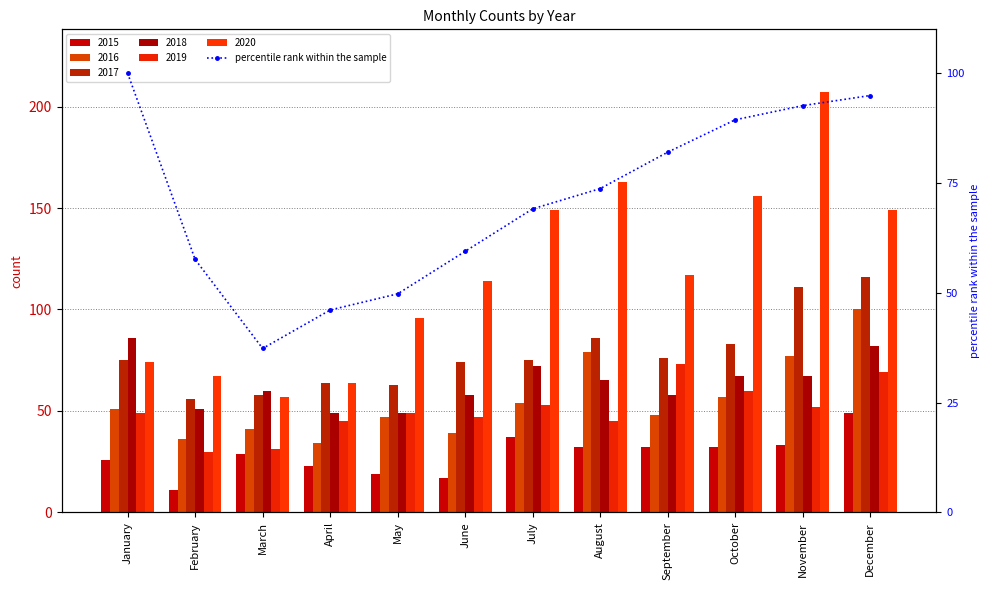

Reading left to right, list all the values displayed in this chart.

January=100.0	February=57.6	March=37.3	April=46.1	May=49.8	June=59.4	July=69.1	August=73.7	September=82.0	October=89.4	November=92.6	December=94.9